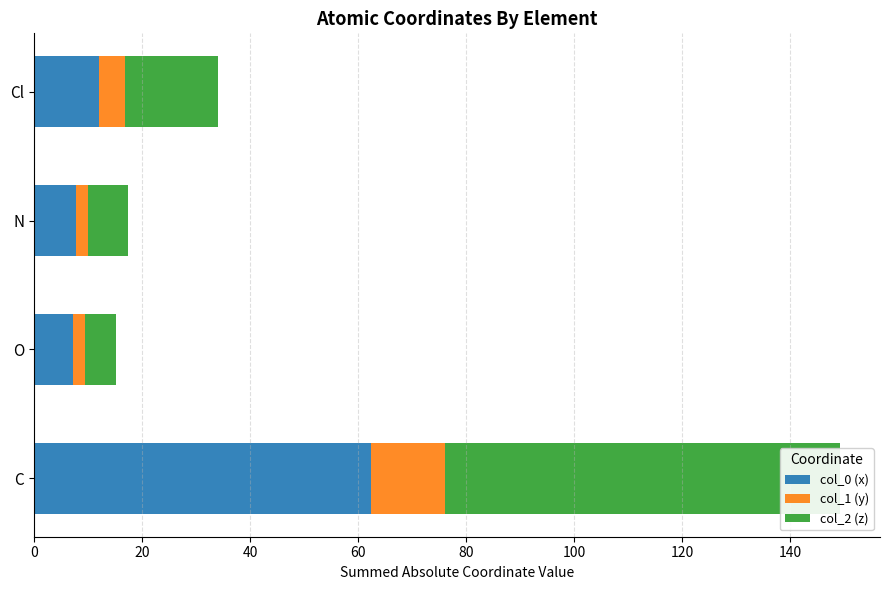

What is the difference between the highest and lowest values at Cl?

12.2